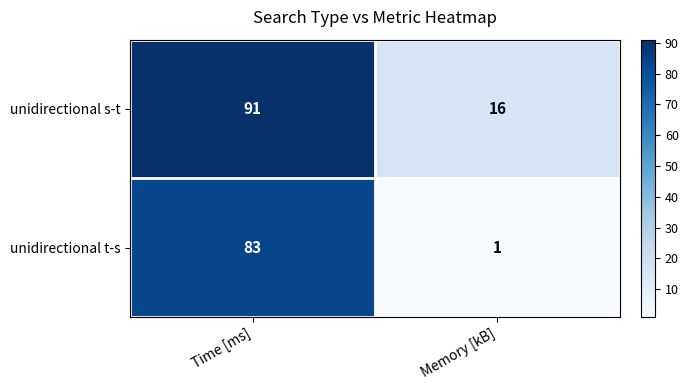

The unidirectional t-s series shows 83 at Time [ms]. True or false?

True